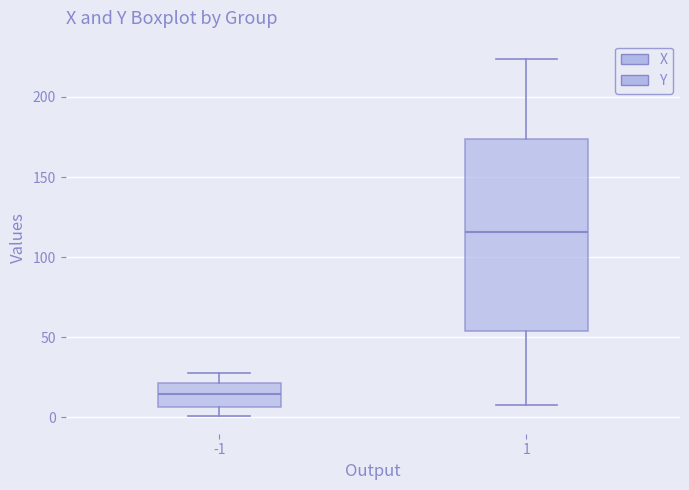

Comparing the boxes themselves (not the whiskers), which one is the tallest?

1